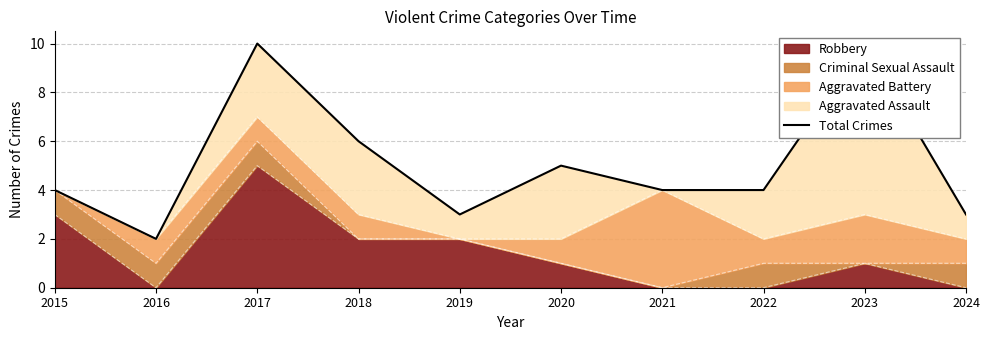

What is the approximate value at 2018?

6